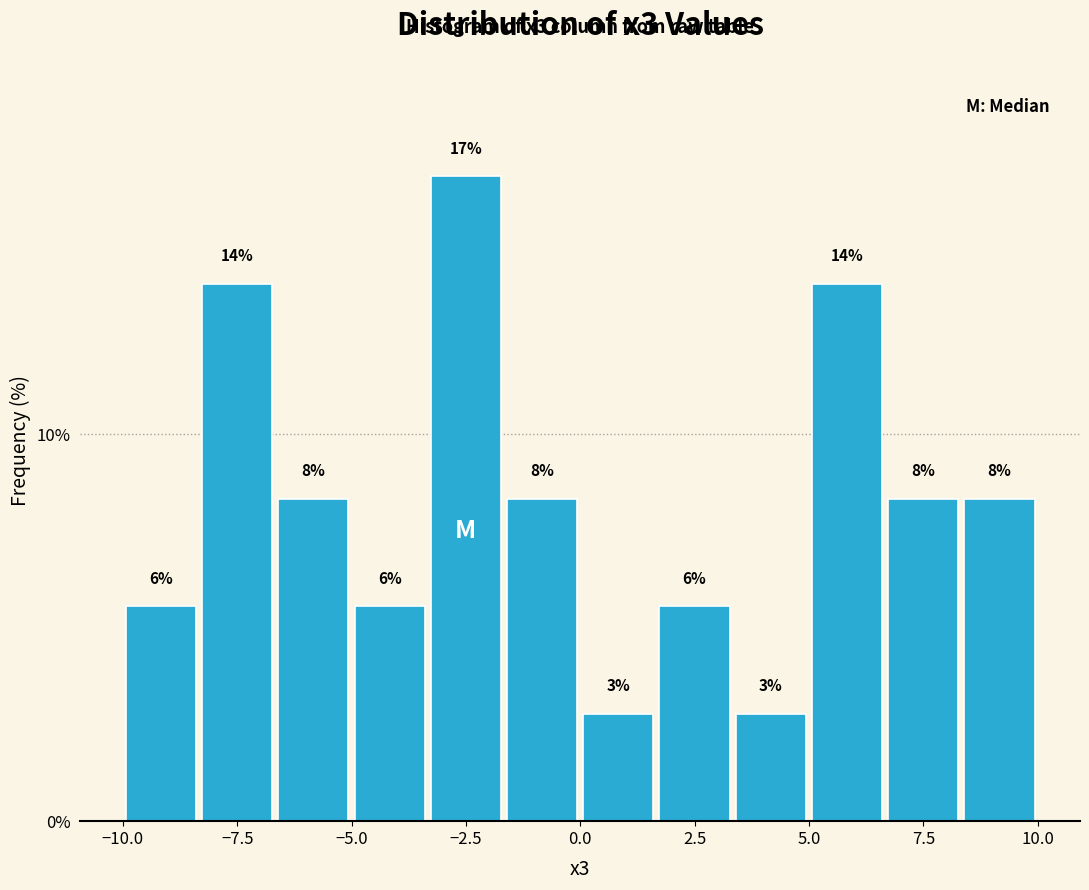

Around what value on the x-axis is the tallest bar? Give the approximate position of its centre, as read against the axis.

-2.5